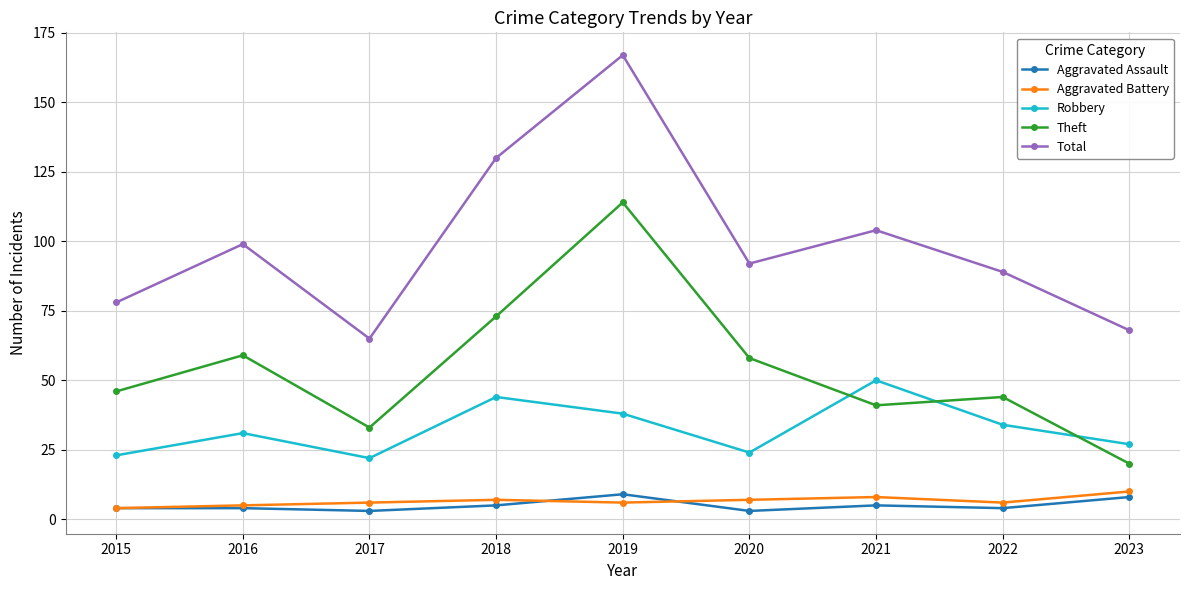

What is the smallest value displayed?

3